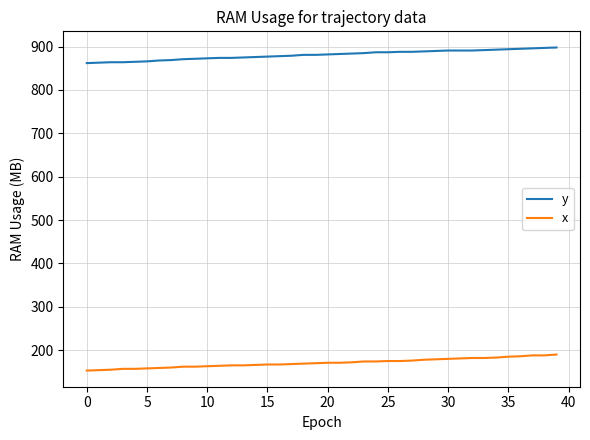

Rank the series by their maximum value, from lowest to highest.

x, y